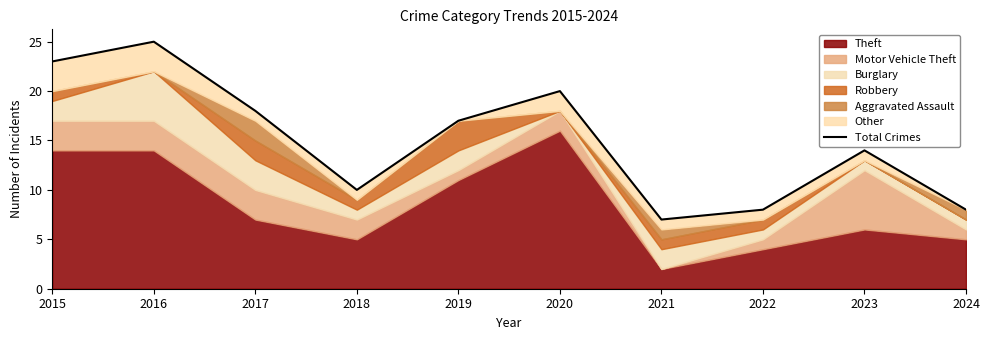

Approximately how many times larger is the value at 2019 compared to 2017?

0.9